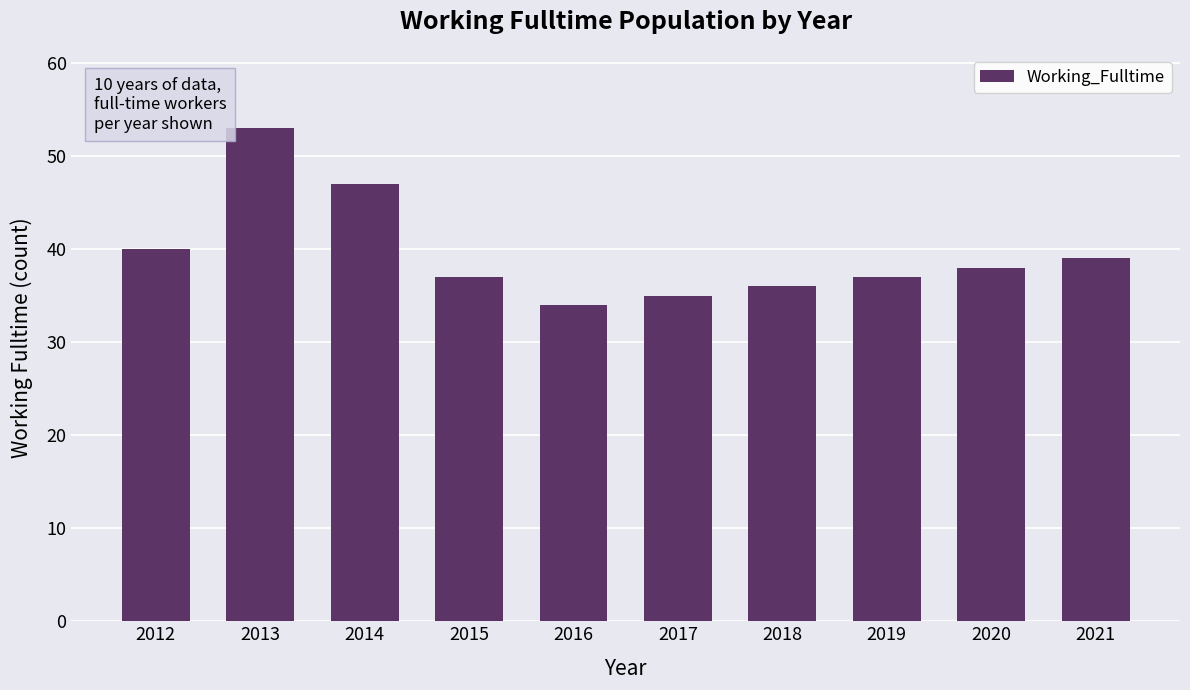

Approximately how many times larger is the value at 2017 compared to 2021?

0.9